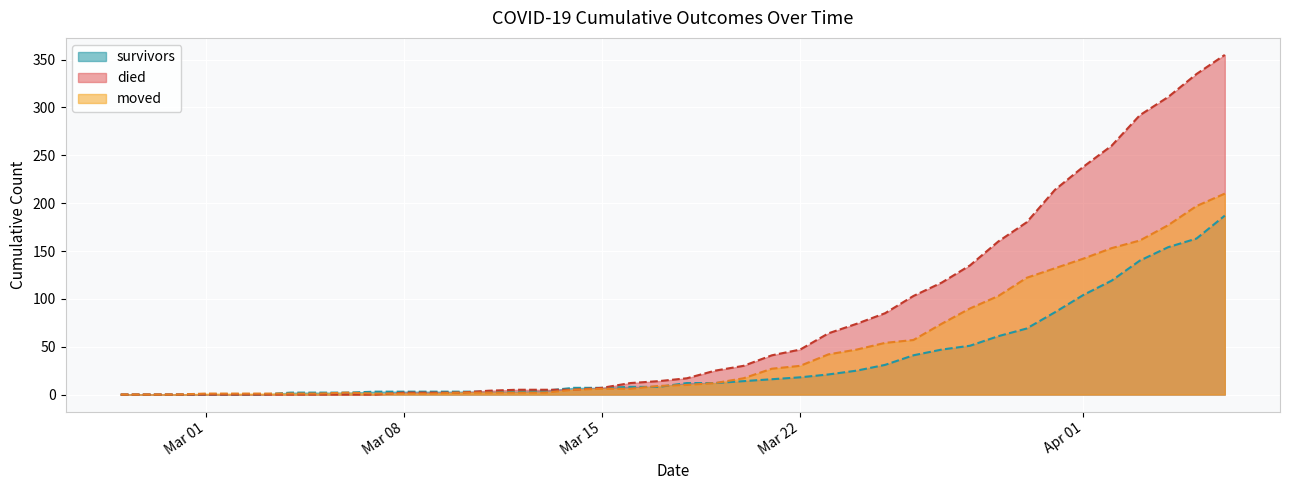

True or false: moved and survivors intersect in this chart.

True